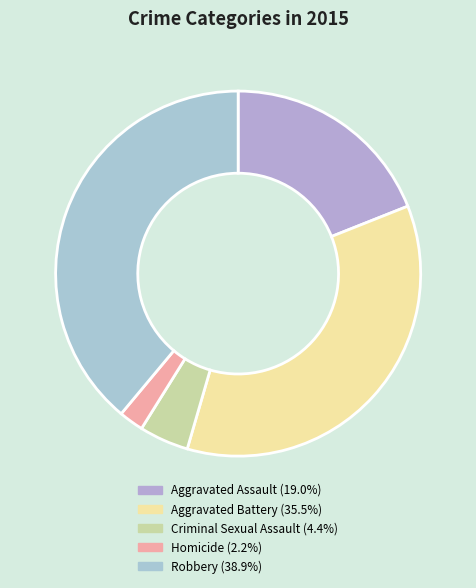

Combined, do Homicide and Aggravated Assault account for over 50%?

No